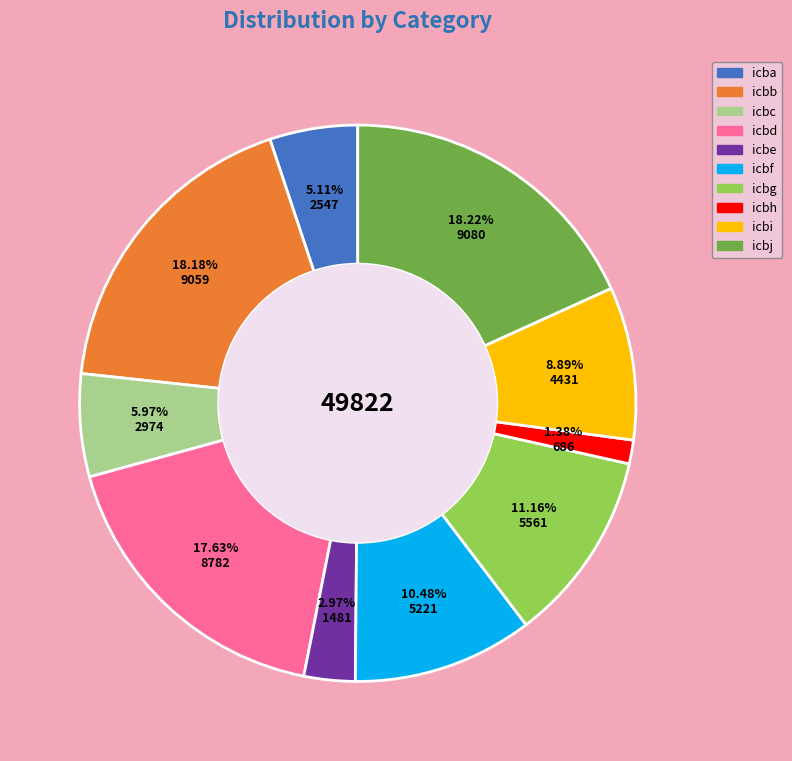

True or false: icbe accounts for 3% of the total.

True